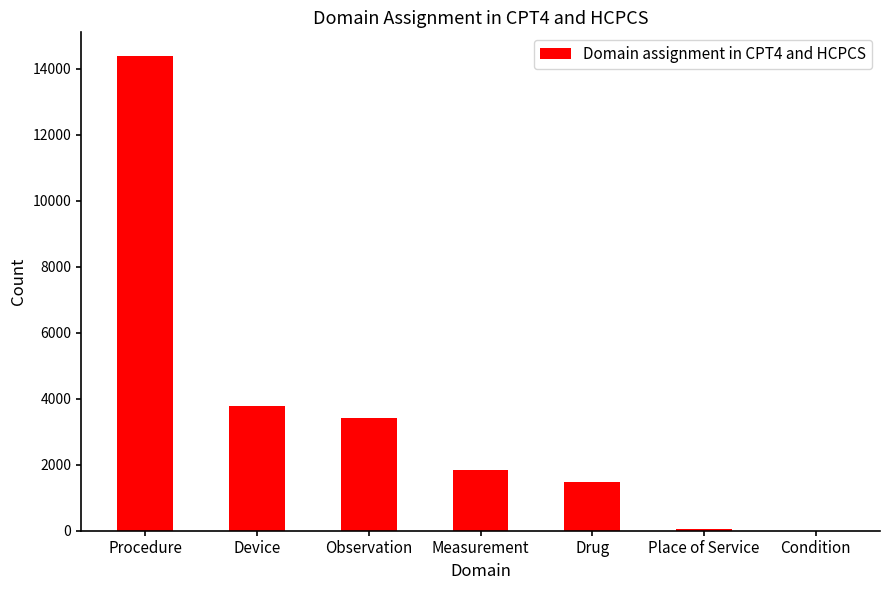

Which label corresponds to the largest value in the chart?

Procedure